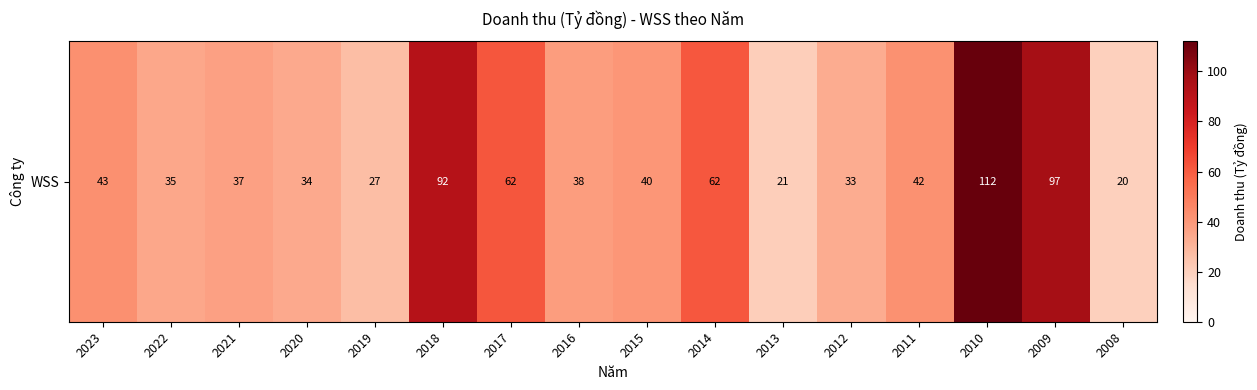

Is it true that the value at 2011 is 42.2?

True